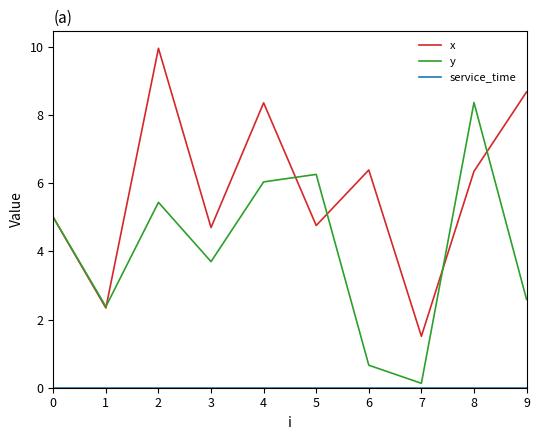

What is the highest value of the y series?

8.4